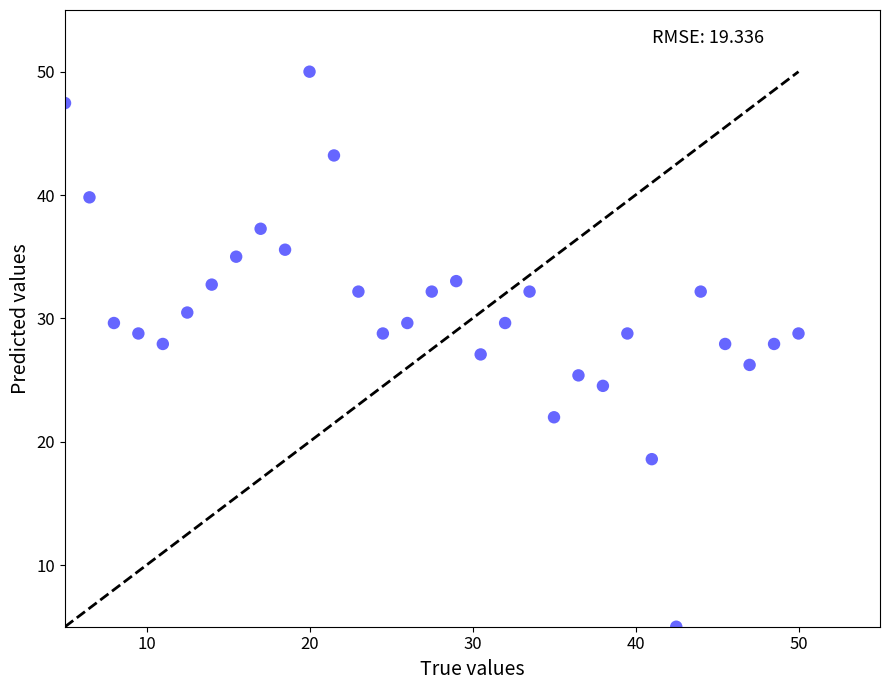

What is the range of X values (max minus min)?

45.0